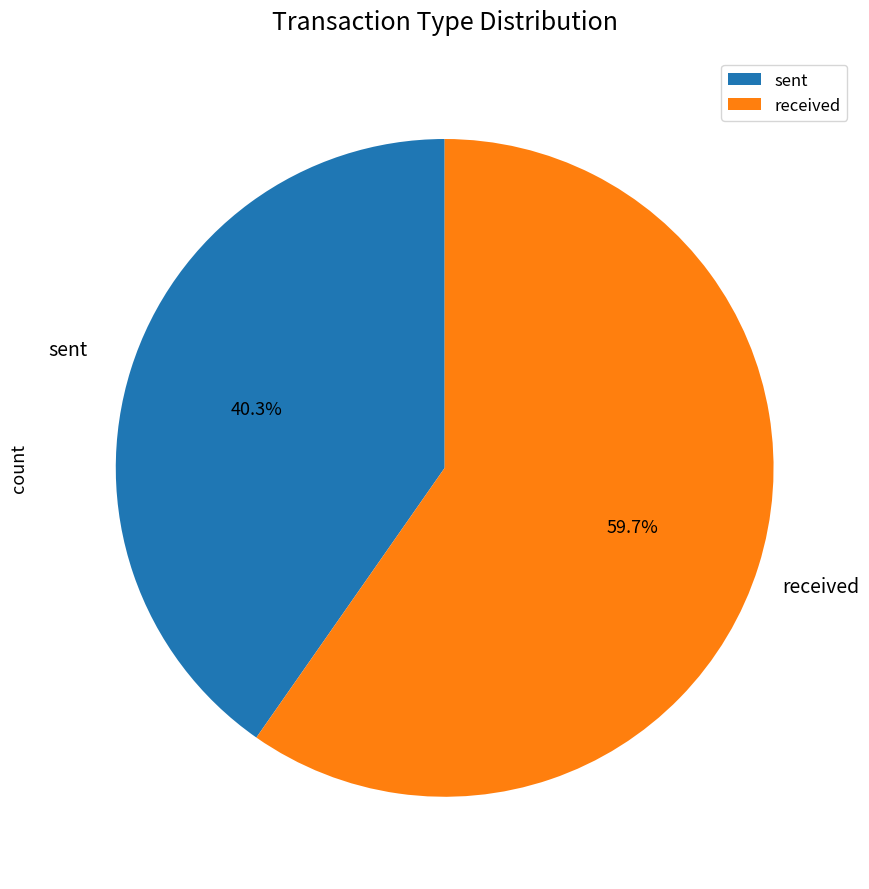

How many segments does this pie chart have?

2